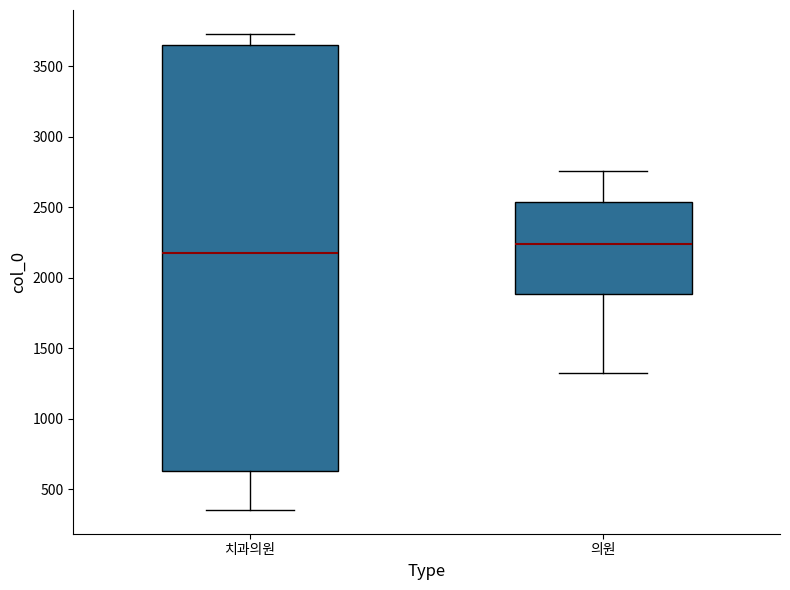

Comparing the boxes themselves (not the whiskers), which one is the tallest?

치과의원